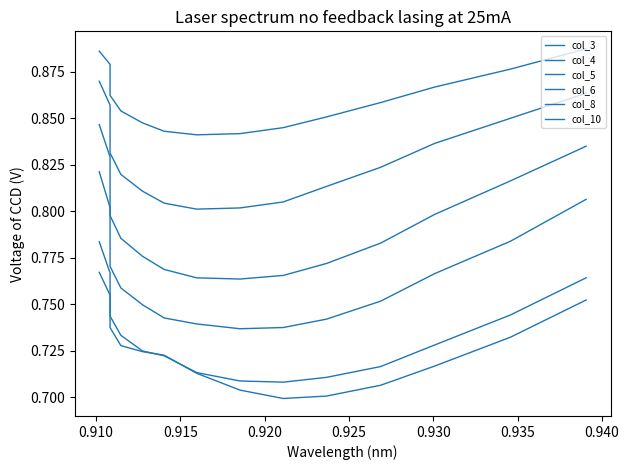

Which series has the widest spread of values?

col_6